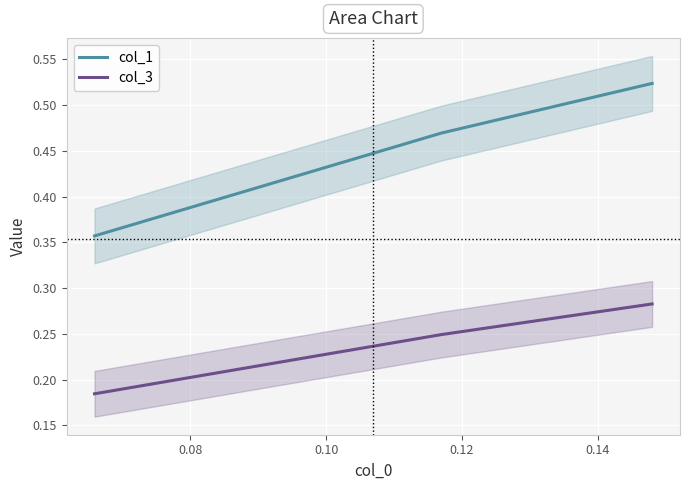

How many lines are shown in the chart?

2